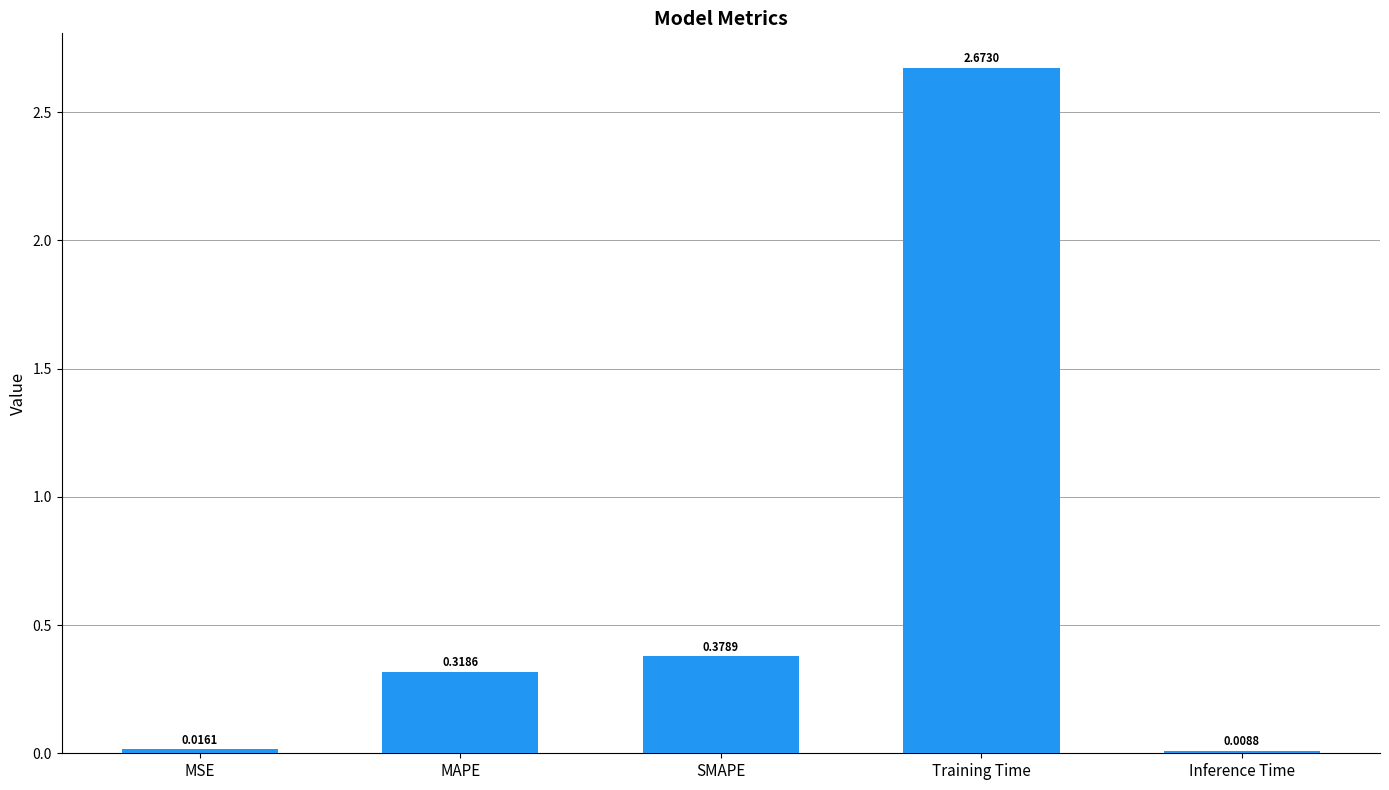

What is the average value?

0.7